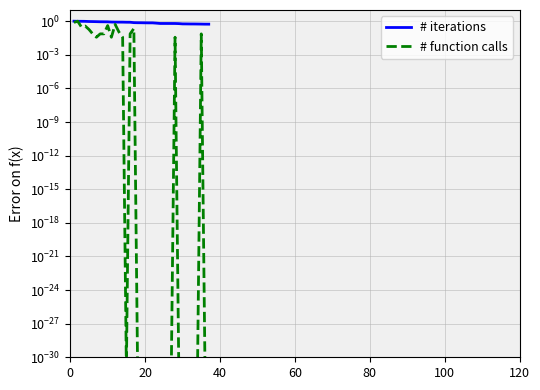

How many data points does each series have?

37